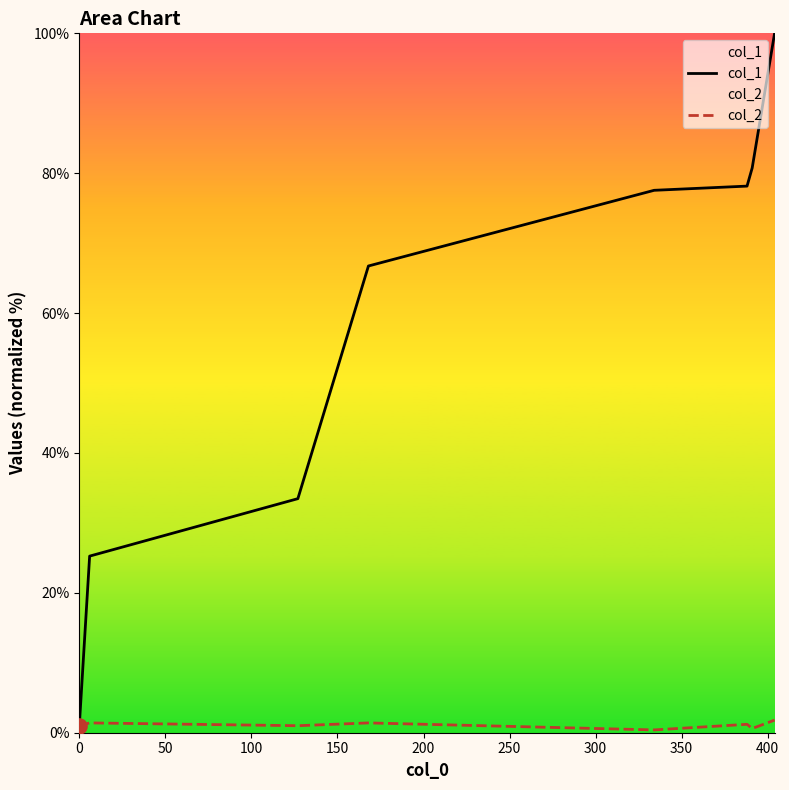

Which series has the largest total across all categories?

col_1